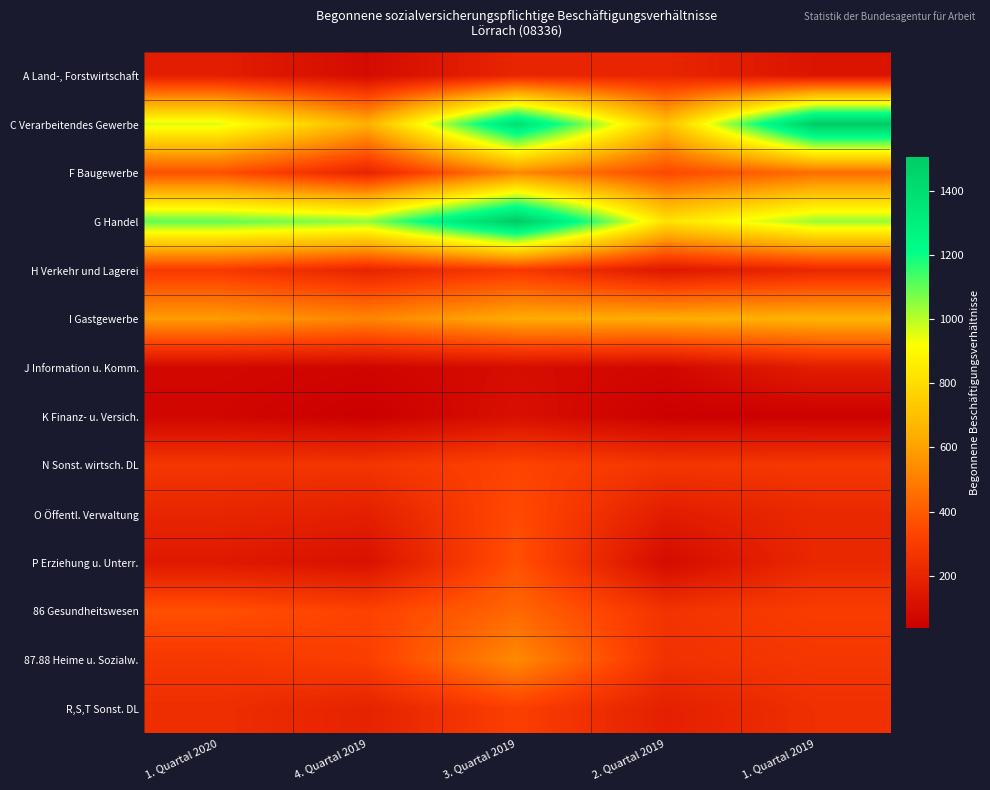

Reading left to right, transcribe all the data shown in this chart.

A Land-, Forstwirtschaft: 1. Quartal 2020=171	4. Quartal 2019=87	3. Quartal 2019=203	2. Quartal 2019=201	1. Quartal 2019=127
C Verarbeitendes Gewerbe: 1. Quartal 2020=962	4. Quartal 2019=650	3. Quartal 2019=1387	2. Quartal 2019=707	1. Quartal 2019=1506
F Baugewerbe: 1. Quartal 2020=366	4. Quartal 2019=198	3. Quartal 2019=527	2. Quartal 2019=339	1. Quartal 2019=450
G Handel: 1. Quartal 2020=1102	4. Quartal 2019=1048	3. Quartal 2019=1506	2. Quartal 2019=822	1. Quartal 2019=1036
H Verkehr und Lagerei: 1. Quartal 2020=287	4. Quartal 2019=197	3. Quartal 2019=287	2. Quartal 2019=141	1. Quartal 2019=211
I Gastgewerbe: 1. Quartal 2020=585	4. Quartal 2019=523	3. Quartal 2019=633	2. Quartal 2019=637	1. Quartal 2019=657
J Information u. Komm.: 1. Quartal 2020=75	4. Quartal 2019=61	3. Quartal 2019=94	2. Quartal 2019=72	1. Quartal 2019=167
K Finanz- u. Versich.: 1. Quartal 2020=66	4. Quartal 2019=37	3. Quartal 2019=107	2. Quartal 2019=40	1. Quartal 2019=42
N Sonst. wirtsch. DL: 1. Quartal 2020=272	4. Quartal 2019=268	3. Quartal 2019=328	2. Quartal 2019=271	1. Quartal 2019=280
O Öffentl. Verwaltung: 1. Quartal 2020=202	4. Quartal 2019=175	3. Quartal 2019=351	2. Quartal 2019=162	1. Quartal 2019=214
P Erziehung u. Unterr.: 1. Quartal 2020=147	4. Quartal 2019=114	3. Quartal 2019=370	2. Quartal 2019=86	1. Quartal 2019=212
86 Gesundheitswesen: 1. Quartal 2020=368	4. Quartal 2019=321	3. Quartal 2019=434	2. Quartal 2019=261	1. Quartal 2019=300
87.88 Heime u. Sozialw.: 1. Quartal 2020=280	4. Quartal 2019=310	3. Quartal 2019=534	2. Quartal 2019=253	1. Quartal 2019=277
R,S,T Sonst. DL: 1. Quartal 2020=238	4. Quartal 2019=189	3. Quartal 2019=311	2. Quartal 2019=178	1. Quartal 2019=244